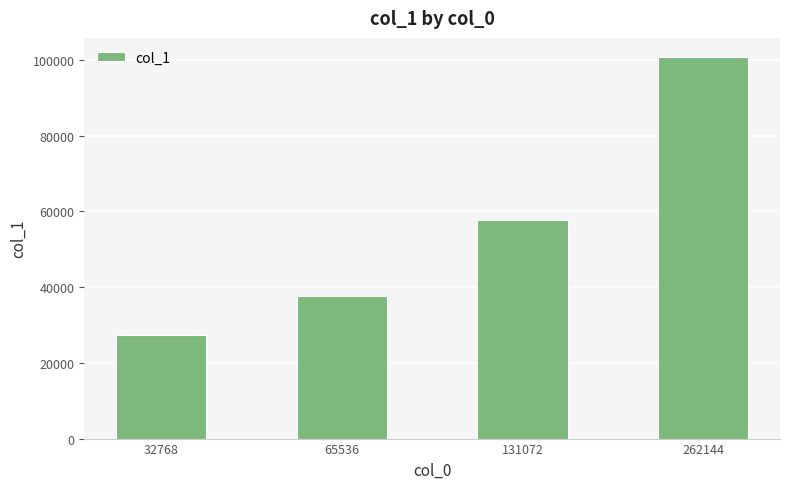

Reading left to right, what are all the values shown in this chart?

32768=27452	65536=37752	131072=57808	262144=100828